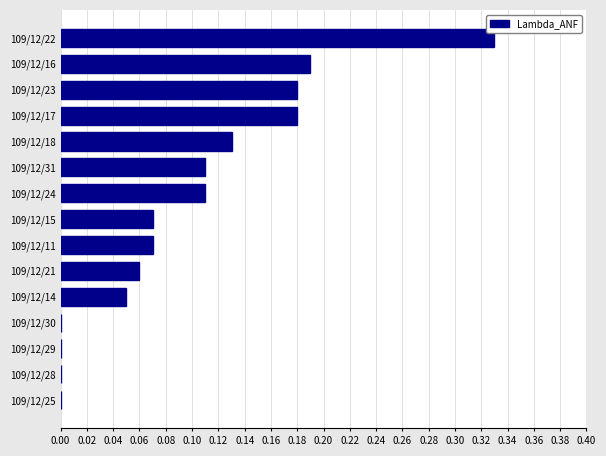

Which has a higher value, 109/12/15 or 109/12/29?

109/12/15